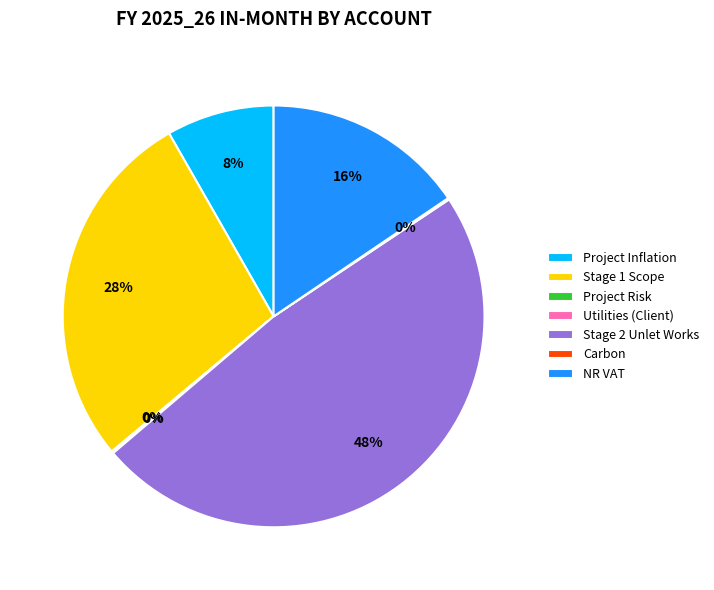

Which category has the biggest portion of the pie?

Stage 2 Unlet Works